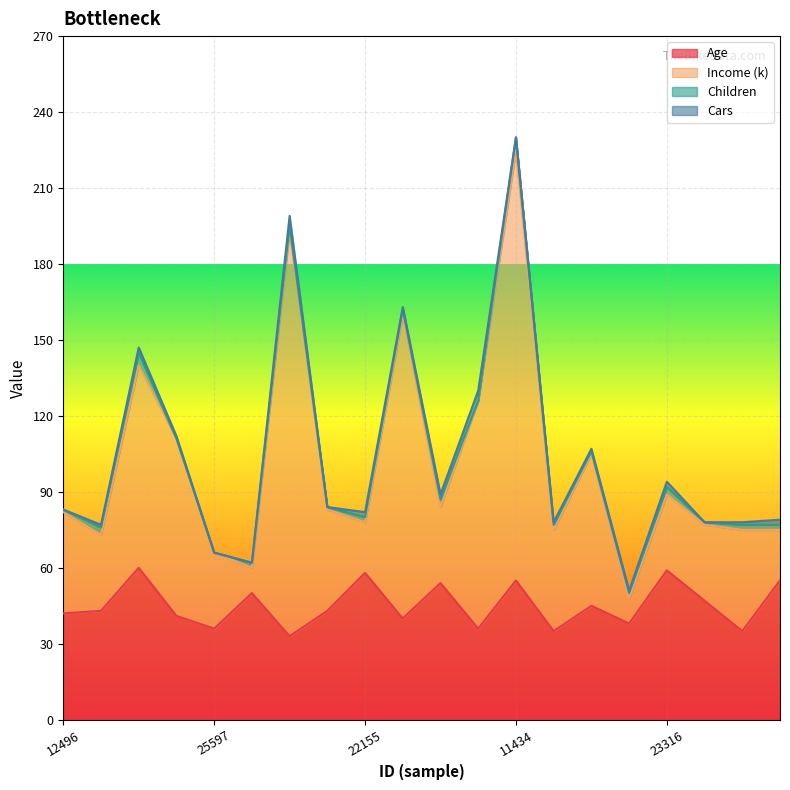

Which series has the largest total across all categories?

Income (k)